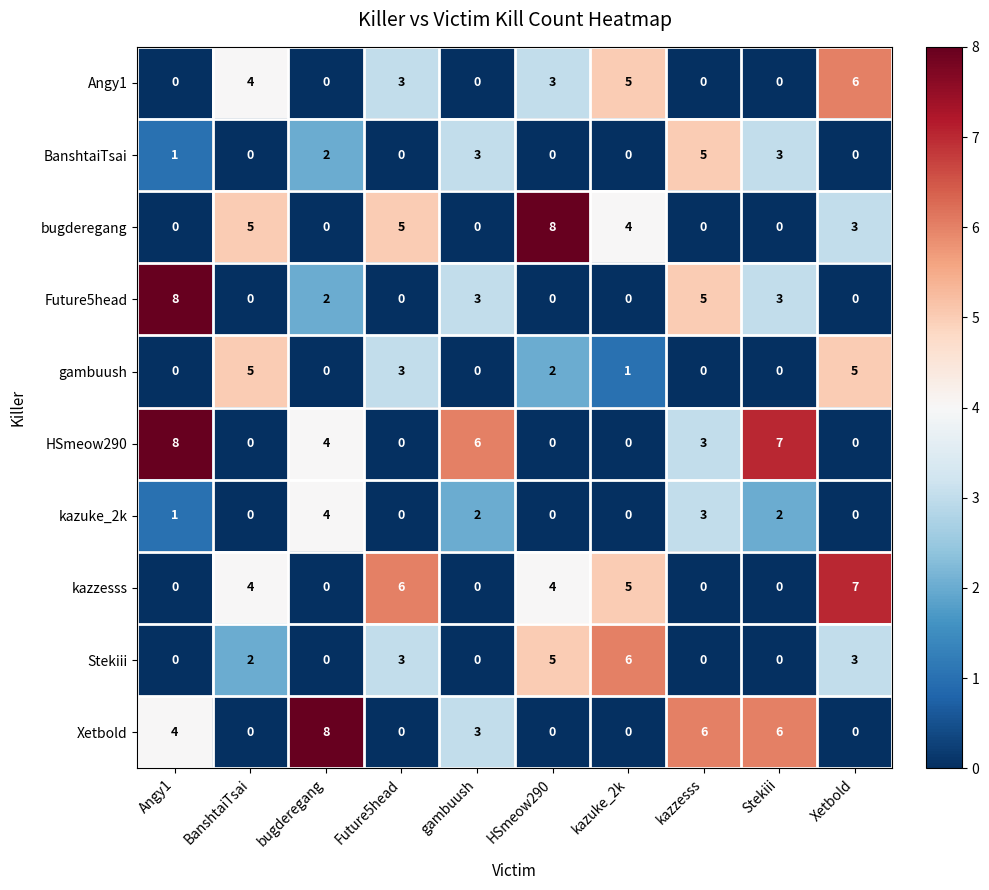

Is it true that Stekiii equals 4 at kazzesss?

False